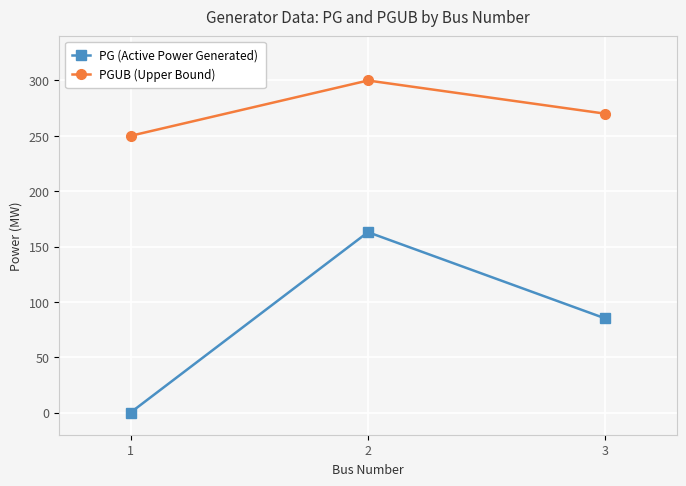

How many values in the PG (Active Power Generated) series are below 85?

1